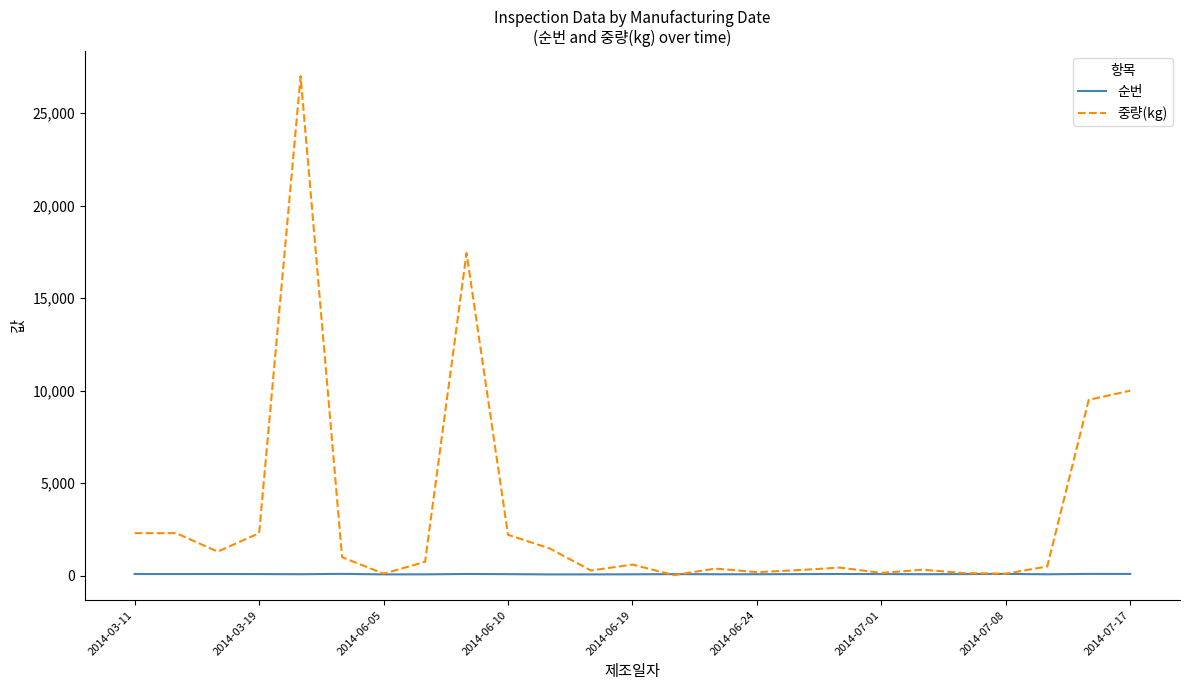

Which series has the widest spread of values?

중량(kg)